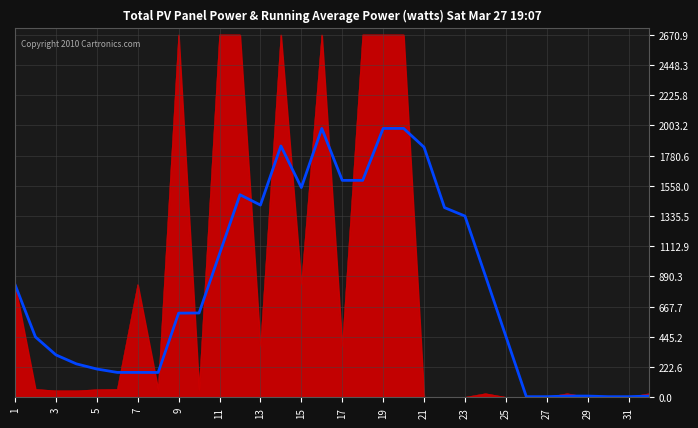

What is the maximum value shown in the chart?

2670.9